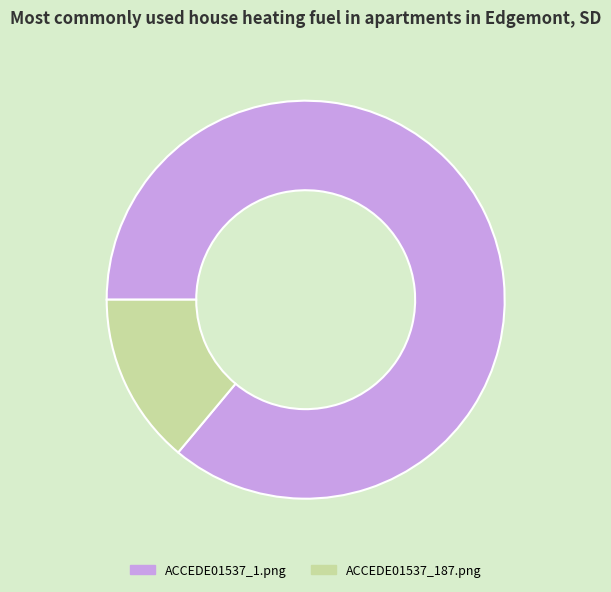

Which has a higher value, ACCEDE01537_1.png or ACCEDE01537_187.png?

ACCEDE01537_1.png